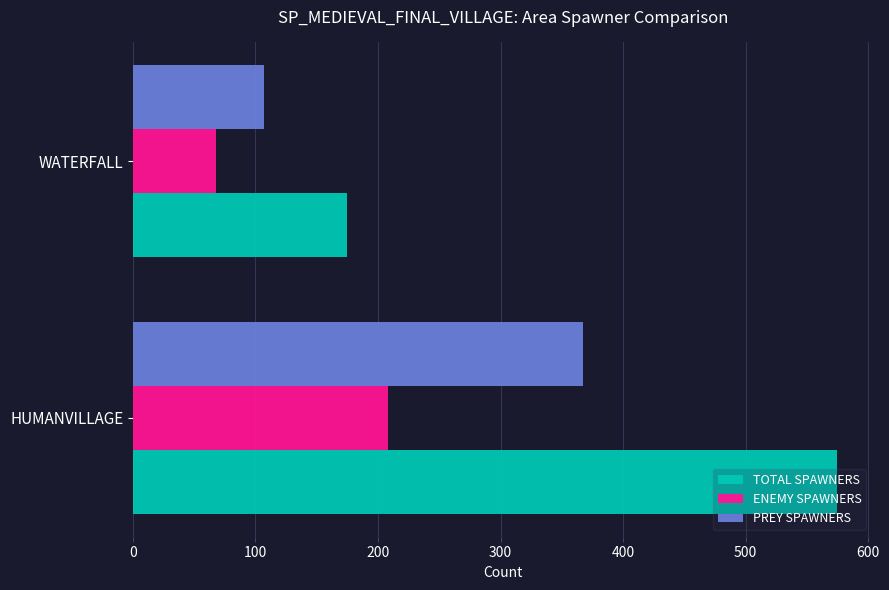

What is the average value of the PREY SPAWNERS series?

237